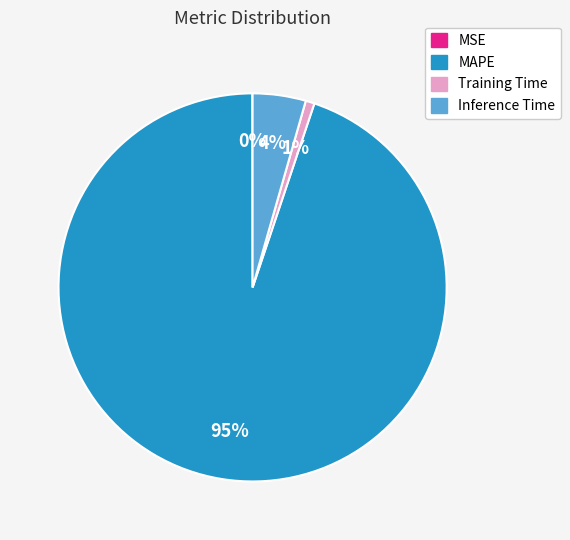

To the nearest percent, what is the average slice percentage?

25%